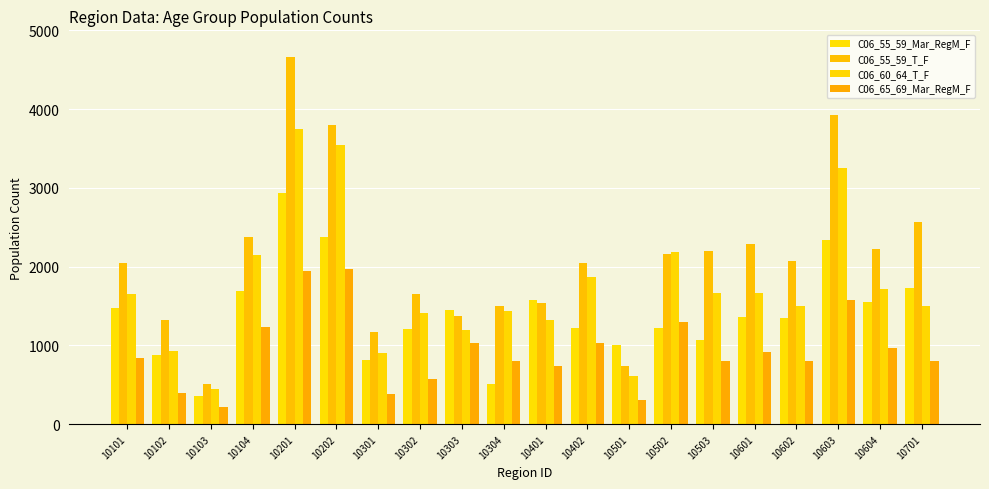

Rank the categories by C06_60_64_T_F value from lowest to highest.

10103, 10501, 10301, 10102, 10303, 10401, 10302, 10304, 10602, 10701, 10101, 10601, 10503, 10604, 10402, 10104, 10502, 10603, 10202, 10201